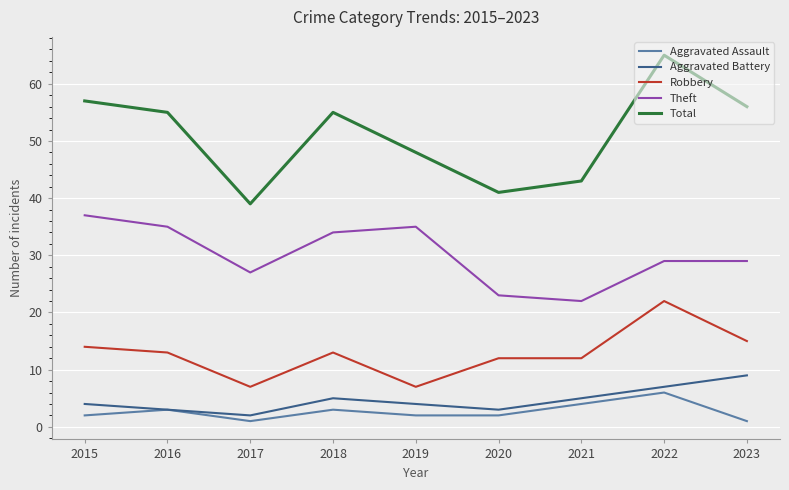

Which category has the highest value across all series?

2022